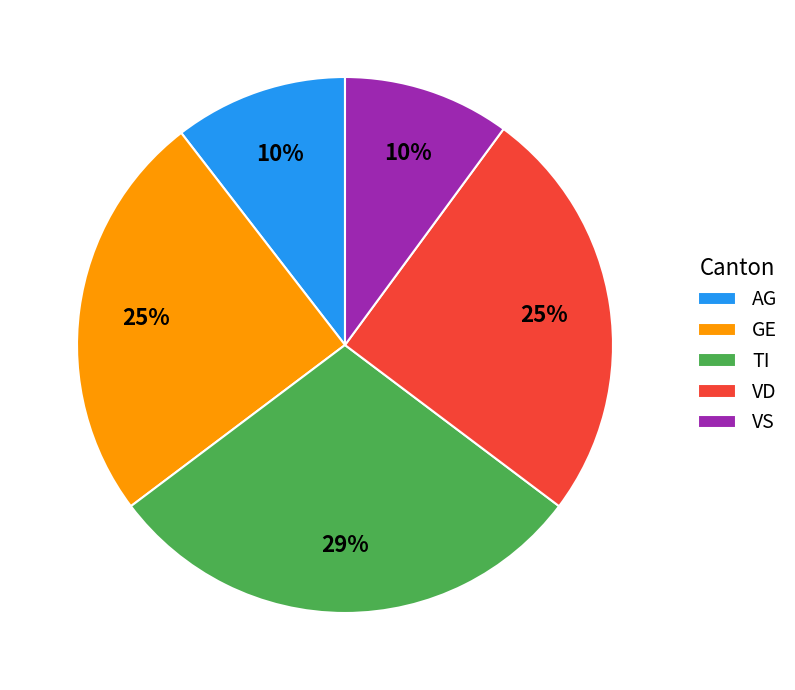

Does TI account for over 50% of the chart?

No